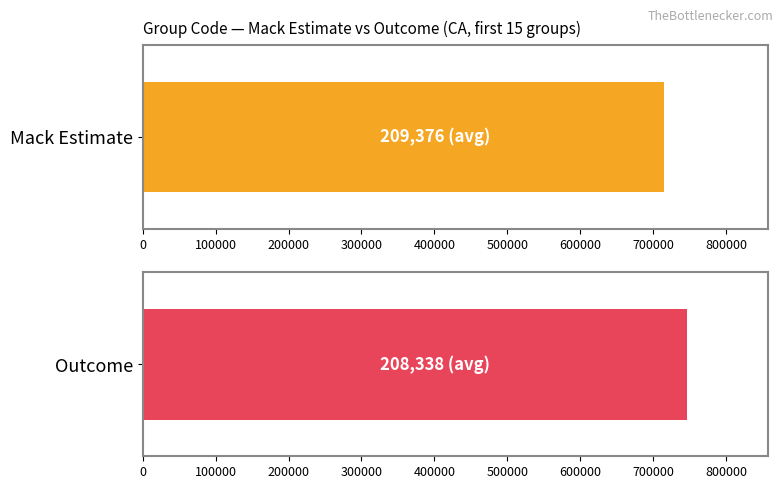

What are all the series names shown in the legend?

Mack Estimate, Outcome